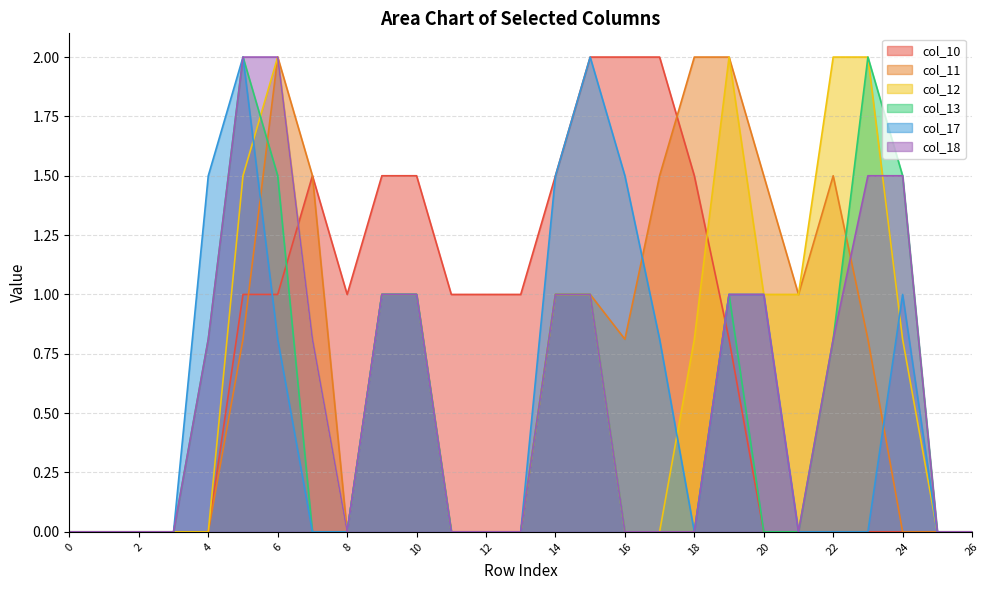

What is the average value of the col_17 series?

0.6